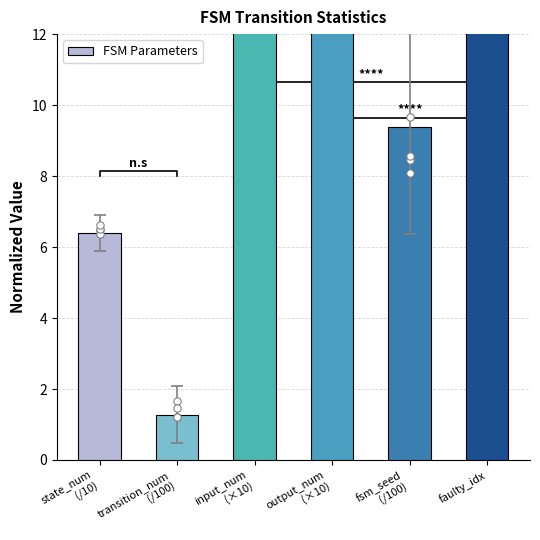

What is the change in value from input_num
(×10) to fsm_seed
(/100)?

-10.6